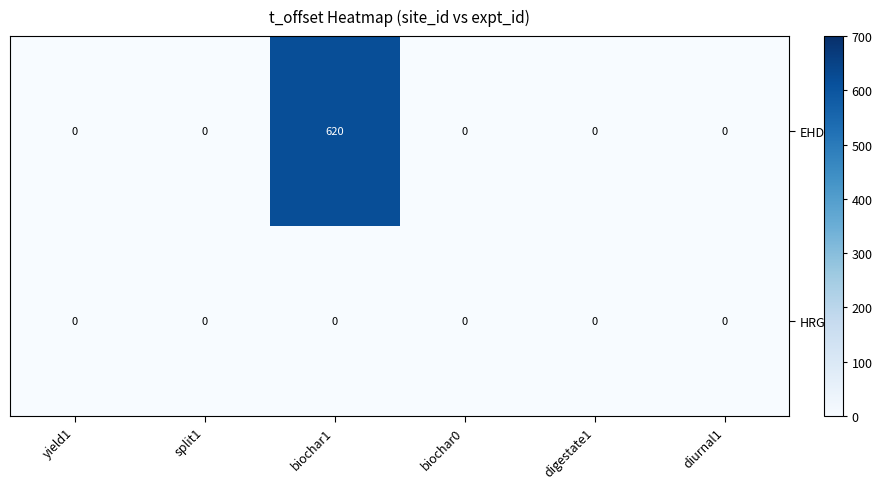

Which category has the highest value across all series?

biochar1